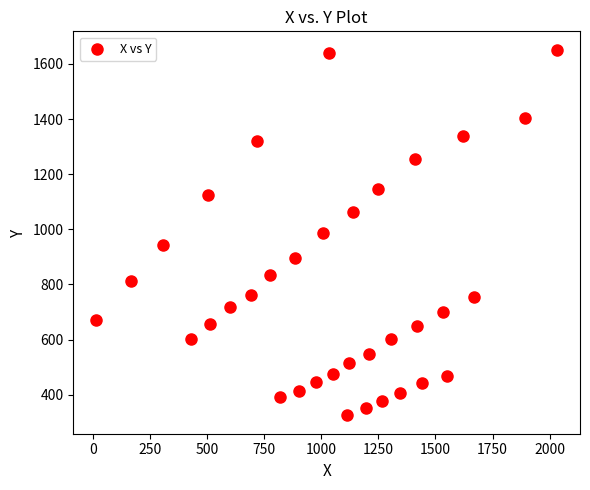

What is the range of X values (max minus min)?

2017